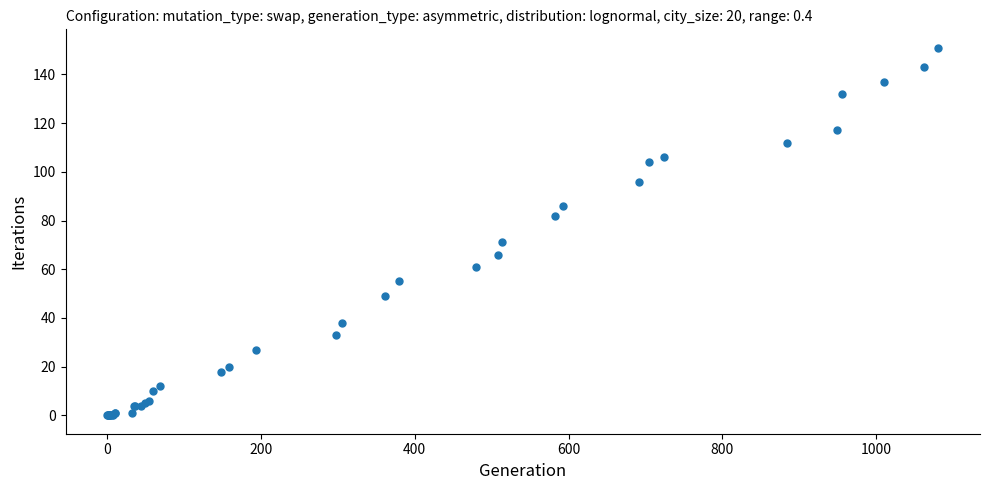

What Y value in the scatter plot is closest to 75?

71